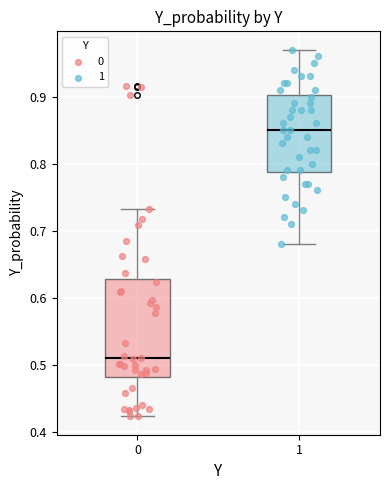

Where does the median line of the box at x = 0 sit on the y-axis? The values are not printed on the chart, so give them approximately, as read against the axis.

0.51